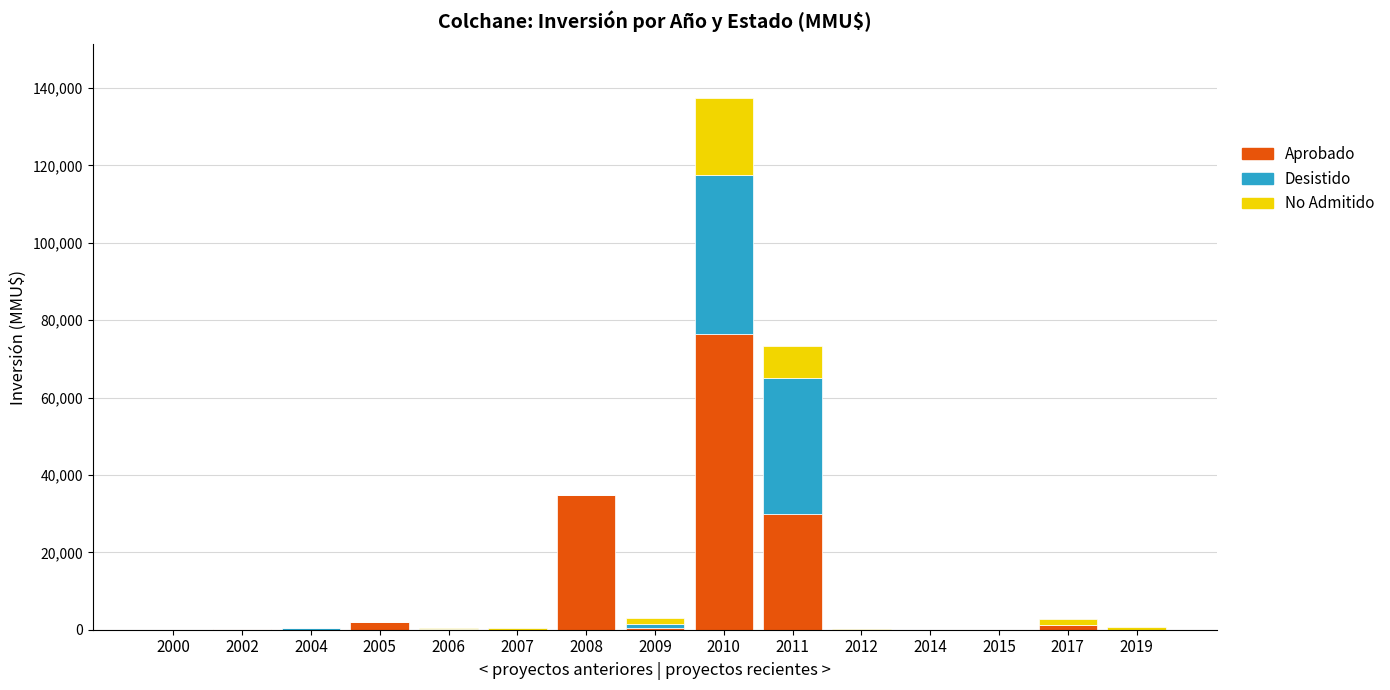

What is the sum of all Aprobado values?

145298